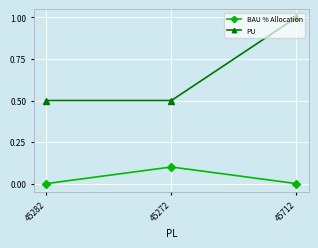

How many categories are shown in the chart?

3